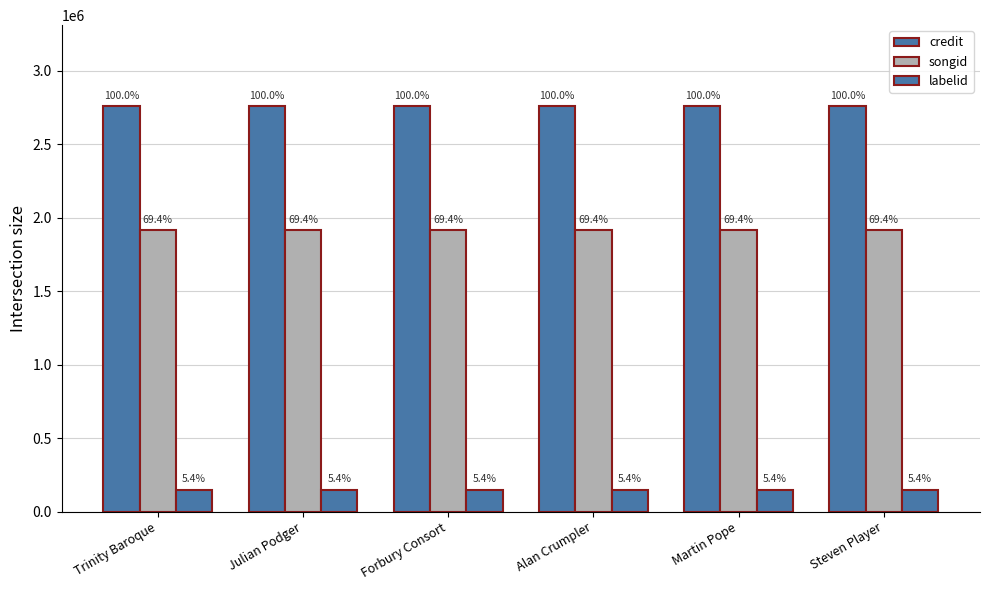

What is the spread (max minus min) of values at Steven Player?

2609602